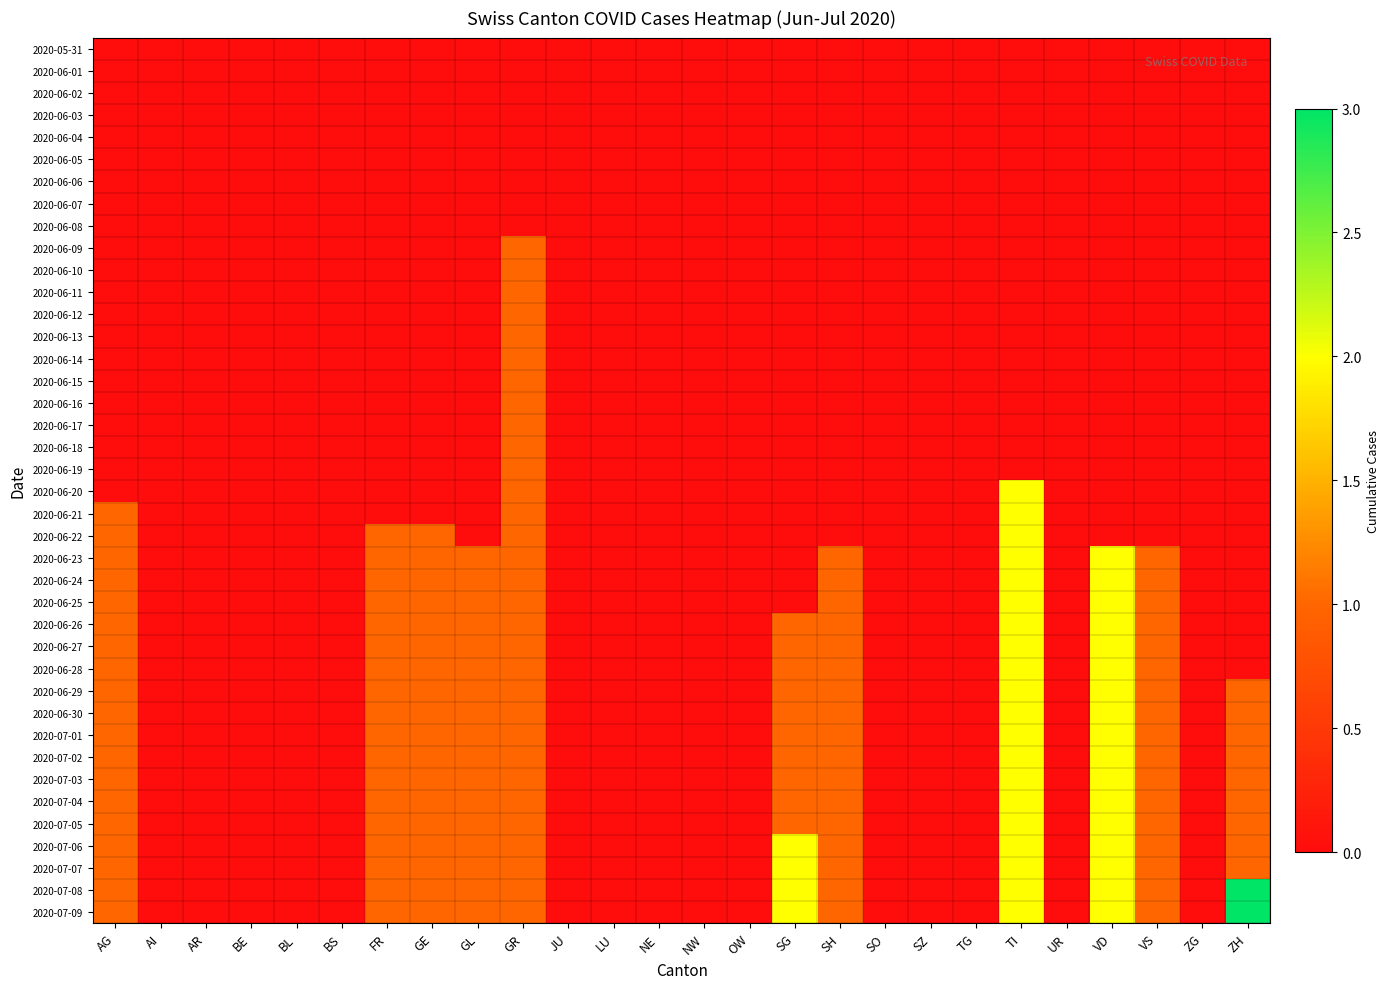

Reading left to right, transcribe all the data shown in this chart.

2020-05-31: AG=0	AI=0	AR=0	BE=0	BL=0	BS=0	FR=0	GE=0	GL=0	GR=0	JU=0	LU=0	NE=0	NW=0	OW=0	SG=0	SH=0	SO=0	SZ=0	TG=0	TI=0	UR=0	VD=0	VS=0	ZG=0	ZH=0
2020-06-01: AG=0	AI=0	AR=0	BE=0	BL=0	BS=0	FR=0	GE=0	GL=0	GR=0	JU=0	LU=0	NE=0	NW=0	OW=0	SG=0	SH=0	SO=0	SZ=0	TG=0	TI=0	UR=0	VD=0	VS=0	ZG=0	ZH=0
2020-06-02: AG=0	AI=0	AR=0	BE=0	BL=0	BS=0	FR=0	GE=0	GL=0	GR=0	JU=0	LU=0	NE=0	NW=0	OW=0	SG=0	SH=0	SO=0	SZ=0	TG=0	TI=0	UR=0	VD=0	VS=0	ZG=0	ZH=0
2020-06-03: AG=0	AI=0	AR=0	BE=0	BL=0	BS=0	FR=0	GE=0	GL=0	GR=0	JU=0	LU=0	NE=0	NW=0	OW=0	SG=0	SH=0	SO=0	SZ=0	TG=0	TI=0	UR=0	VD=0	VS=0	ZG=0	ZH=0
2020-06-04: AG=0	AI=0	AR=0	BE=0	BL=0	BS=0	FR=0	GE=0	GL=0	GR=0	JU=0	LU=0	NE=0	NW=0	OW=0	SG=0	SH=0	SO=0	SZ=0	TG=0	TI=0	UR=0	VD=0	VS=0	ZG=0	ZH=0
2020-06-05: AG=0	AI=0	AR=0	BE=0	BL=0	BS=0	FR=0	GE=0	GL=0	GR=0	JU=0	LU=0	NE=0	NW=0	OW=0	SG=0	SH=0	SO=0	SZ=0	TG=0	TI=0	UR=0	VD=0	VS=0	ZG=0	ZH=0
2020-06-06: AG=0	AI=0	AR=0	BE=0	BL=0	BS=0	FR=0	GE=0	GL=0	GR=0	JU=0	LU=0	NE=0	NW=0	OW=0	SG=0	SH=0	SO=0	SZ=0	TG=0	TI=0	UR=0	VD=0	VS=0	ZG=0	ZH=0
2020-06-07: AG=0	AI=0	AR=0	BE=0	BL=0	BS=0	FR=0	GE=0	GL=0	GR=0	JU=0	LU=0	NE=0	NW=0	OW=0	SG=0	SH=0	SO=0	SZ=0	TG=0	TI=0	UR=0	VD=0	VS=0	ZG=0	ZH=0
2020-06-08: AG=0	AI=0	AR=0	BE=0	BL=0	BS=0	FR=0	GE=0	GL=0	GR=0	JU=0	LU=0	NE=0	NW=0	OW=0	SG=0	SH=0	SO=0	SZ=0	TG=0	TI=0	UR=0	VD=0	VS=0	ZG=0	ZH=0
2020-06-09: AG=0	AI=0	AR=0	BE=0	BL=0	BS=0	FR=0	GE=0	GL=0	GR=1	JU=0	LU=0	NE=0	NW=0	OW=0	SG=0	SH=0	SO=0	SZ=0	TG=0	TI=0	UR=0	VD=0	VS=0	ZG=0	ZH=0
2020-06-10: AG=0	AI=0	AR=0	BE=0	BL=0	BS=0	FR=0	GE=0	GL=0	GR=1	JU=0	LU=0	NE=0	NW=0	OW=0	SG=0	SH=0	SO=0	SZ=0	TG=0	TI=0	UR=0	VD=0	VS=0	ZG=0	ZH=0
2020-06-11: AG=0	AI=0	AR=0	BE=0	BL=0	BS=0	FR=0	GE=0	GL=0	GR=1	JU=0	LU=0	NE=0	NW=0	OW=0	SG=0	SH=0	SO=0	SZ=0	TG=0	TI=0	UR=0	VD=0	VS=0	ZG=0	ZH=0
2020-06-12: AG=0	AI=0	AR=0	BE=0	BL=0	BS=0	FR=0	GE=0	GL=0	GR=1	JU=0	LU=0	NE=0	NW=0	OW=0	SG=0	SH=0	SO=0	SZ=0	TG=0	TI=0	UR=0	VD=0	VS=0	ZG=0	ZH=0
2020-06-13: AG=0	AI=0	AR=0	BE=0	BL=0	BS=0	FR=0	GE=0	GL=0	GR=1	JU=0	LU=0	NE=0	NW=0	OW=0	SG=0	SH=0	SO=0	SZ=0	TG=0	TI=0	UR=0	VD=0	VS=0	ZG=0	ZH=0
2020-06-14: AG=0	AI=0	AR=0	BE=0	BL=0	BS=0	FR=0	GE=0	GL=0	GR=1	JU=0	LU=0	NE=0	NW=0	OW=0	SG=0	SH=0	SO=0	SZ=0	TG=0	TI=0	UR=0	VD=0	VS=0	ZG=0	ZH=0
2020-06-15: AG=0	AI=0	AR=0	BE=0	BL=0	BS=0	FR=0	GE=0	GL=0	GR=1	JU=0	LU=0	NE=0	NW=0	OW=0	SG=0	SH=0	SO=0	SZ=0	TG=0	TI=0	UR=0	VD=0	VS=0	ZG=0	ZH=0
2020-06-16: AG=0	AI=0	AR=0	BE=0	BL=0	BS=0	FR=0	GE=0	GL=0	GR=1	JU=0	LU=0	NE=0	NW=0	OW=0	SG=0	SH=0	SO=0	SZ=0	TG=0	TI=0	UR=0	VD=0	VS=0	ZG=0	ZH=0
2020-06-17: AG=0	AI=0	AR=0	BE=0	BL=0	BS=0	FR=0	GE=0	GL=0	GR=1	JU=0	LU=0	NE=0	NW=0	OW=0	SG=0	SH=0	SO=0	SZ=0	TG=0	TI=0	UR=0	VD=0	VS=0	ZG=0	ZH=0
2020-06-18: AG=0	AI=0	AR=0	BE=0	BL=0	BS=0	FR=0	GE=0	GL=0	GR=1	JU=0	LU=0	NE=0	NW=0	OW=0	SG=0	SH=0	SO=0	SZ=0	TG=0	TI=0	UR=0	VD=0	VS=0	ZG=0	ZH=0
2020-06-19: AG=0	AI=0	AR=0	BE=0	BL=0	BS=0	FR=0	GE=0	GL=0	GR=1	JU=0	LU=0	NE=0	NW=0	OW=0	SG=0	SH=0	SO=0	SZ=0	TG=0	TI=0	UR=0	VD=0	VS=0	ZG=0	ZH=0
2020-06-20: AG=0	AI=0	AR=0	BE=0	BL=0	BS=0	FR=0	GE=0	GL=0	GR=1	JU=0	LU=0	NE=0	NW=0	OW=0	SG=0	SH=0	SO=0	SZ=0	TG=0	TI=2	UR=0	VD=0	VS=0	ZG=0	ZH=0
2020-06-21: AG=1	AI=0	AR=0	BE=0	BL=0	BS=0	FR=0	GE=0	GL=0	GR=1	JU=0	LU=0	NE=0	NW=0	OW=0	SG=0	SH=0	SO=0	SZ=0	TG=0	TI=2	UR=0	VD=0	VS=0	ZG=0	ZH=0
2020-06-22: AG=1	AI=0	AR=0	BE=0	BL=0	BS=0	FR=1	GE=1	GL=0	GR=1	JU=0	LU=0	NE=0	NW=0	OW=0	SG=0	SH=0	SO=0	SZ=0	TG=0	TI=2	UR=0	VD=0	VS=0	ZG=0	ZH=0
2020-06-23: AG=1	AI=0	AR=0	BE=0	BL=0	BS=0	FR=1	GE=1	GL=1	GR=1	JU=0	LU=0	NE=0	NW=0	OW=0	SG=0	SH=1	SO=0	SZ=0	TG=0	TI=2	UR=0	VD=2	VS=1	ZG=0	ZH=0
2020-06-24: AG=1	AI=0	AR=0	BE=0	BL=0	BS=0	FR=1	GE=1	GL=1	GR=1	JU=0	LU=0	NE=0	NW=0	OW=0	SG=0	SH=1	SO=0	SZ=0	TG=0	TI=2	UR=0	VD=2	VS=1	ZG=0	ZH=0
2020-06-25: AG=1	AI=0	AR=0	BE=0	BL=0	BS=0	FR=1	GE=1	GL=1	GR=1	JU=0	LU=0	NE=0	NW=0	OW=0	SG=0	SH=1	SO=0	SZ=0	TG=0	TI=2	UR=0	VD=2	VS=1	ZG=0	ZH=0
2020-06-26: AG=1	AI=0	AR=0	BE=0	BL=0	BS=0	FR=1	GE=1	GL=1	GR=1	JU=0	LU=0	NE=0	NW=0	OW=0	SG=1	SH=1	SO=0	SZ=0	TG=0	TI=2	UR=0	VD=2	VS=1	ZG=0	ZH=0
2020-06-27: AG=1	AI=0	AR=0	BE=0	BL=0	BS=0	FR=1	GE=1	GL=1	GR=1	JU=0	LU=0	NE=0	NW=0	OW=0	SG=1	SH=1	SO=0	SZ=0	TG=0	TI=2	UR=0	VD=2	VS=1	ZG=0	ZH=0
2020-06-28: AG=1	AI=0	AR=0	BE=0	BL=0	BS=0	FR=1	GE=1	GL=1	GR=1	JU=0	LU=0	NE=0	NW=0	OW=0	SG=1	SH=1	SO=0	SZ=0	TG=0	TI=2	UR=0	VD=2	VS=1	ZG=0	ZH=0
2020-06-29: AG=1	AI=0	AR=0	BE=0	BL=0	BS=0	FR=1	GE=1	GL=1	GR=1	JU=0	LU=0	NE=0	NW=0	OW=0	SG=1	SH=1	SO=0	SZ=0	TG=0	TI=2	UR=0	VD=2	VS=1	ZG=0	ZH=1
2020-06-30: AG=1	AI=0	AR=0	BE=0	BL=0	BS=0	FR=1	GE=1	GL=1	GR=1	JU=0	LU=0	NE=0	NW=0	OW=0	SG=1	SH=1	SO=0	SZ=0	TG=0	TI=2	UR=0	VD=2	VS=1	ZG=0	ZH=1
2020-07-01: AG=1	AI=0	AR=0	BE=0	BL=0	BS=0	FR=1	GE=1	GL=1	GR=1	JU=0	LU=0	NE=0	NW=0	OW=0	SG=1	SH=1	SO=0	SZ=0	TG=0	TI=2	UR=0	VD=2	VS=1	ZG=0	ZH=1
2020-07-02: AG=1	AI=0	AR=0	BE=0	BL=0	BS=0	FR=1	GE=1	GL=1	GR=1	JU=0	LU=0	NE=0	NW=0	OW=0	SG=1	SH=1	SO=0	SZ=0	TG=0	TI=2	UR=0	VD=2	VS=1	ZG=0	ZH=1
2020-07-03: AG=1	AI=0	AR=0	BE=0	BL=0	BS=0	FR=1	GE=1	GL=1	GR=1	JU=0	LU=0	NE=0	NW=0	OW=0	SG=1	SH=1	SO=0	SZ=0	TG=0	TI=2	UR=0	VD=2	VS=1	ZG=0	ZH=1
2020-07-04: AG=1	AI=0	AR=0	BE=0	BL=0	BS=0	FR=1	GE=1	GL=1	GR=1	JU=0	LU=0	NE=0	NW=0	OW=0	SG=1	SH=1	SO=0	SZ=0	TG=0	TI=2	UR=0	VD=2	VS=1	ZG=0	ZH=1
2020-07-05: AG=1	AI=0	AR=0	BE=0	BL=0	BS=0	FR=1	GE=1	GL=1	GR=1	JU=0	LU=0	NE=0	NW=0	OW=0	SG=1	SH=1	SO=0	SZ=0	TG=0	TI=2	UR=0	VD=2	VS=1	ZG=0	ZH=1
2020-07-06: AG=1	AI=0	AR=0	BE=0	BL=0	BS=0	FR=1	GE=1	GL=1	GR=1	JU=0	LU=0	NE=0	NW=0	OW=0	SG=2	SH=1	SO=0	SZ=0	TG=0	TI=2	UR=0	VD=2	VS=1	ZG=0	ZH=1
2020-07-07: AG=1	AI=0	AR=0	BE=0	BL=0	BS=0	FR=1	GE=1	GL=1	GR=1	JU=0	LU=0	NE=0	NW=0	OW=0	SG=2	SH=1	SO=0	SZ=0	TG=0	TI=2	UR=0	VD=2	VS=1	ZG=0	ZH=1
2020-07-08: AG=1	AI=0	AR=0	BE=0	BL=0	BS=0	FR=1	GE=1	GL=1	GR=1	JU=0	LU=0	NE=0	NW=0	OW=0	SG=2	SH=1	SO=0	SZ=0	TG=0	TI=2	UR=0	VD=2	VS=1	ZG=0	ZH=3
2020-07-09: AG=1	AI=0	AR=0	BE=0	BL=0	BS=0	FR=1	GE=1	GL=1	GR=1	JU=0	LU=0	NE=0	NW=0	OW=0	SG=2	SH=1	SO=0	SZ=0	TG=0	TI=2	UR=0	VD=2	VS=1	ZG=0	ZH=3